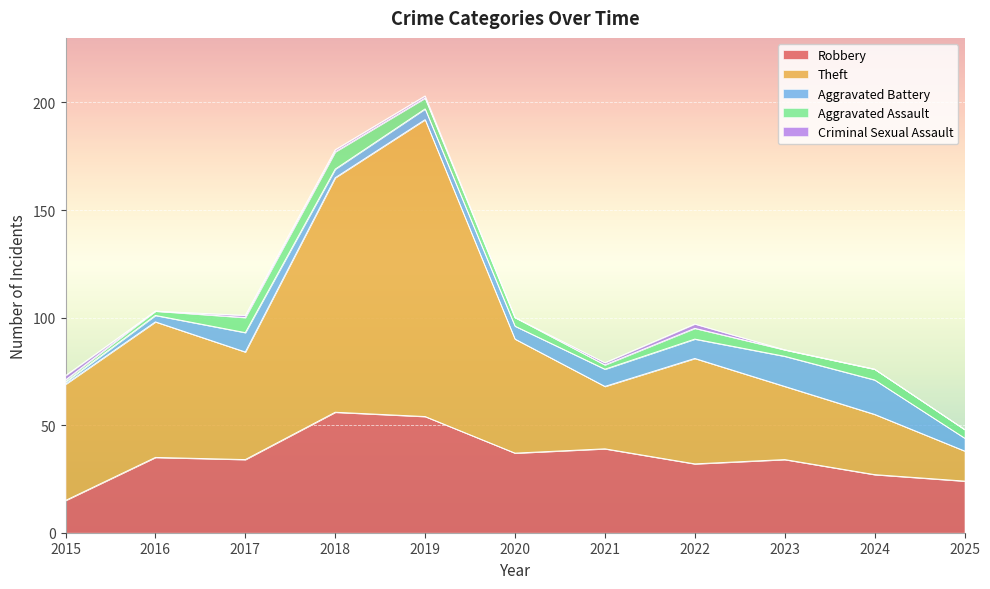

Which label corresponds to the smallest value in the chart?

2016